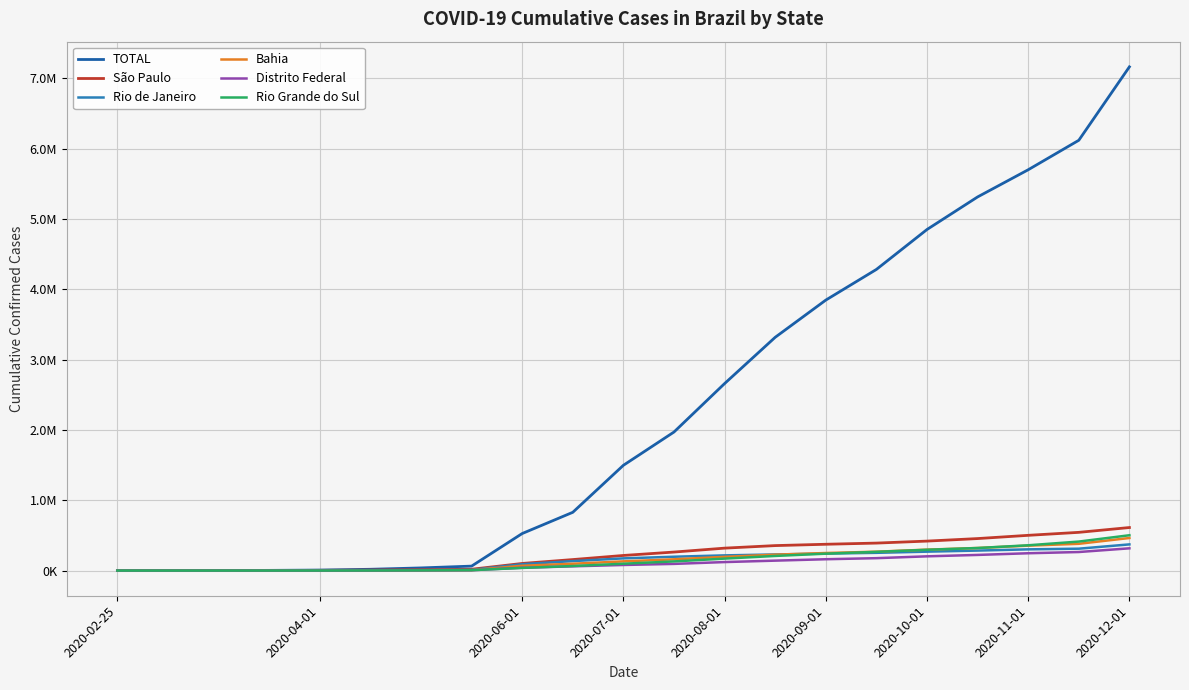

What are all the series names shown in the legend?

TOTAL, São Paulo, Rio de Janeiro, Bahia, Distrito Federal, Rio Grande do Sul